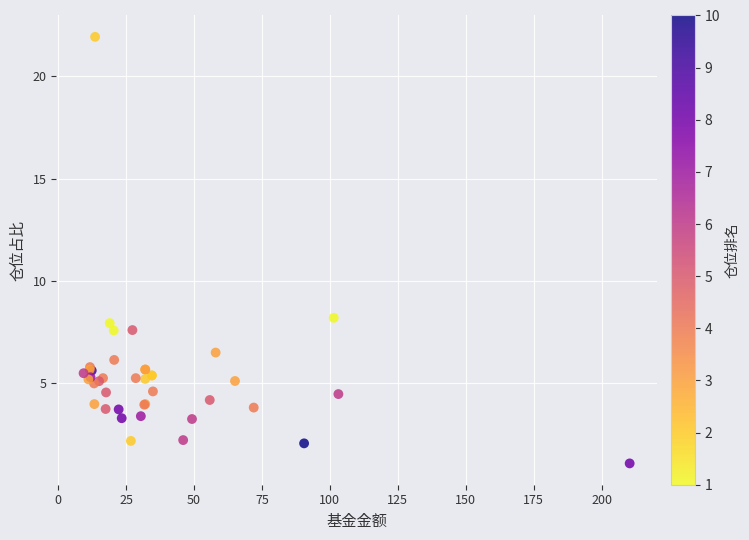

What Y value in the scatter plot is closest to 11?

8.2